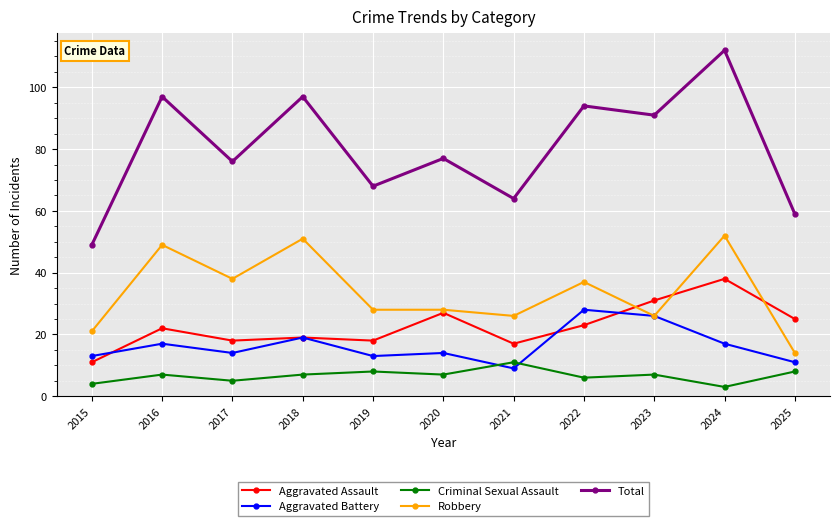

Is the value of Aggravated Assault at 2015 greater than the value of Total at 2021?

No